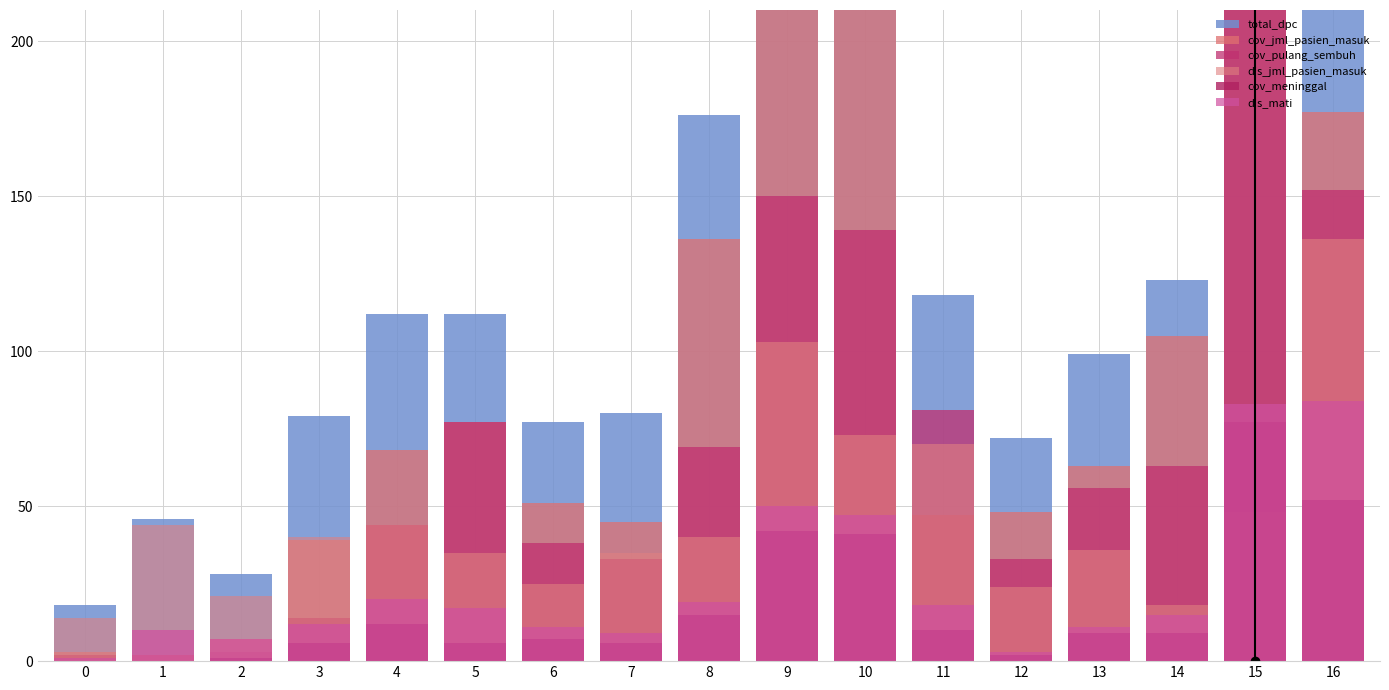

At how many categories does at least one series exceed 476?

1